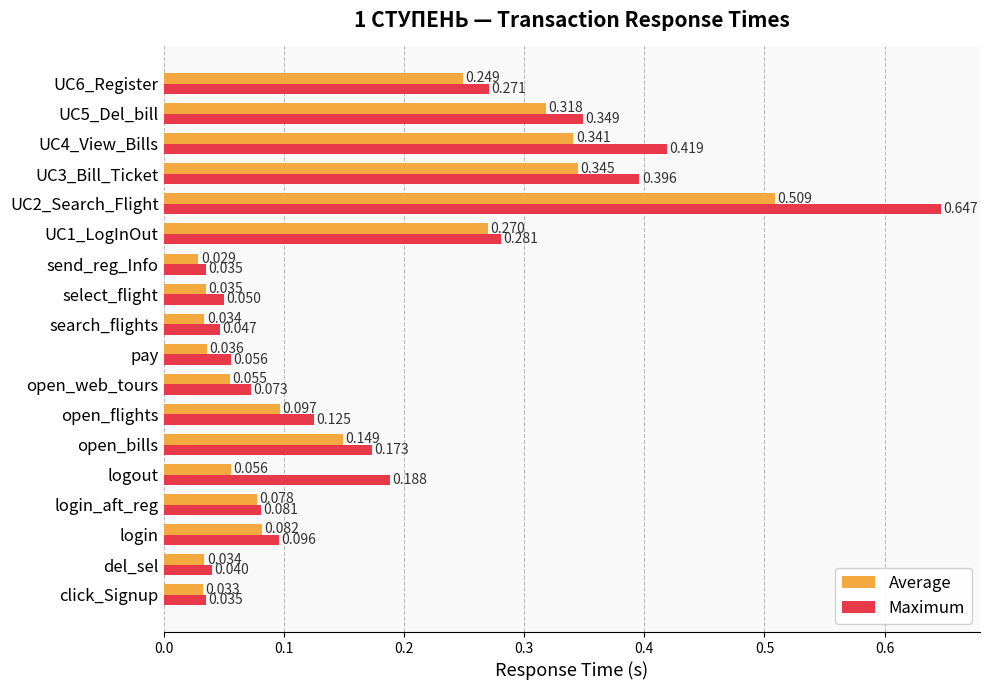

Which series has the widest spread of values?

Maximum